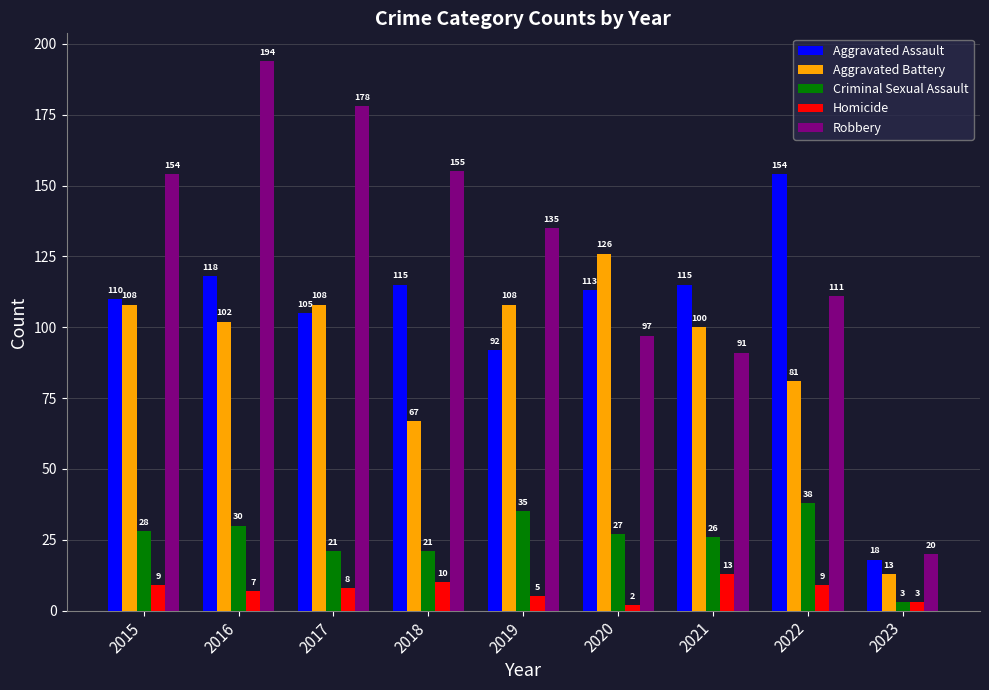

What is the minimum value for Aggravated Assault?

18